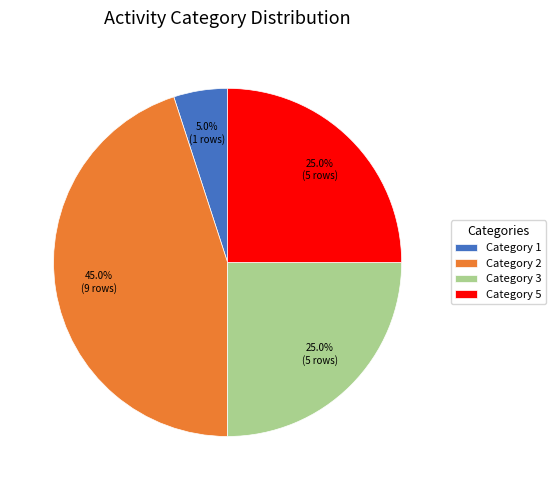

Approximately how many times larger is the value at Category 3 compared to Category 5?

1.0